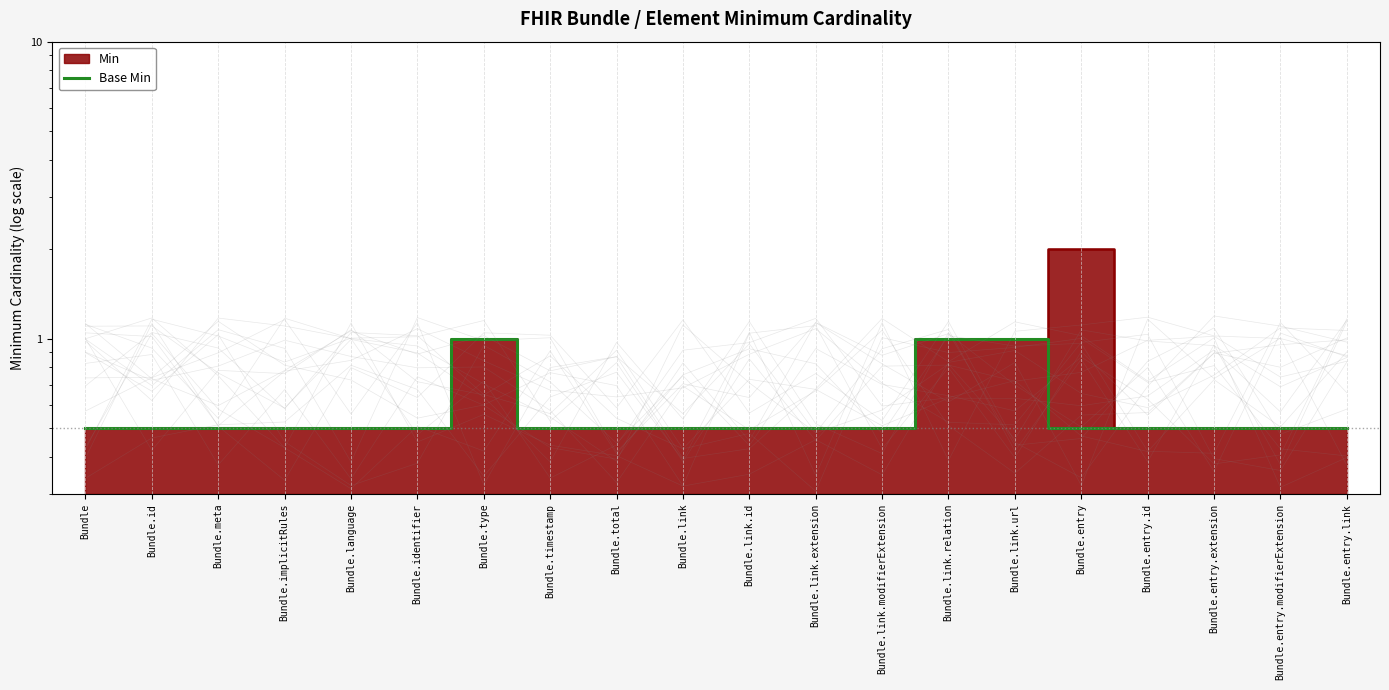

True or false: the data shows 0.5 at Bundle.entry.extension.

True